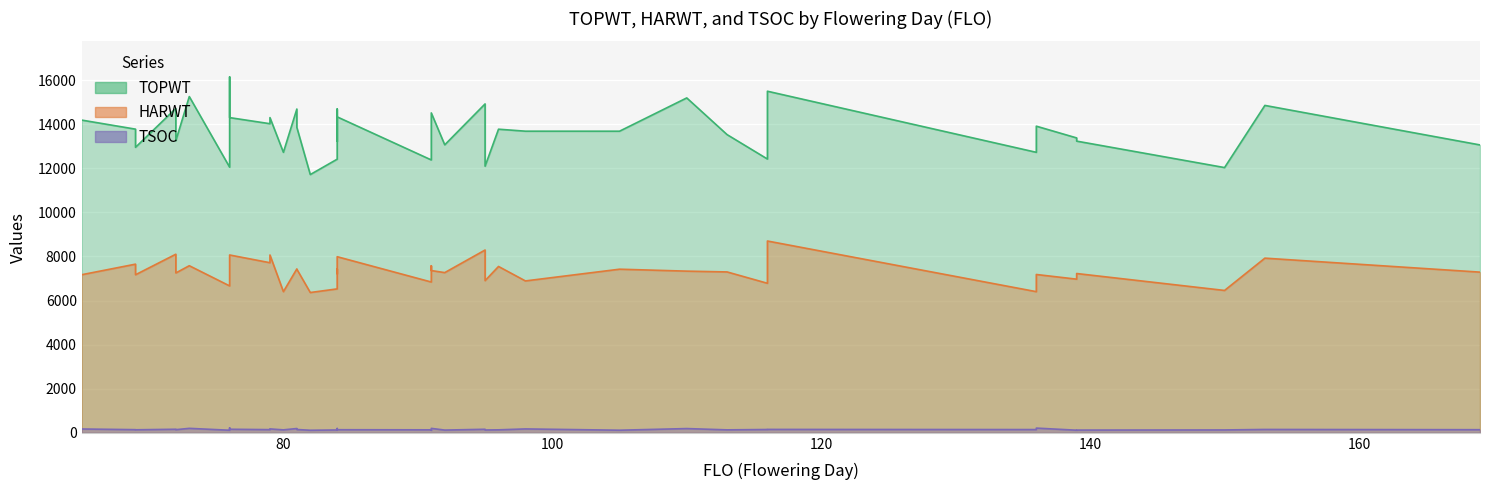

Which category has the lowest value in the TSOC series?

82